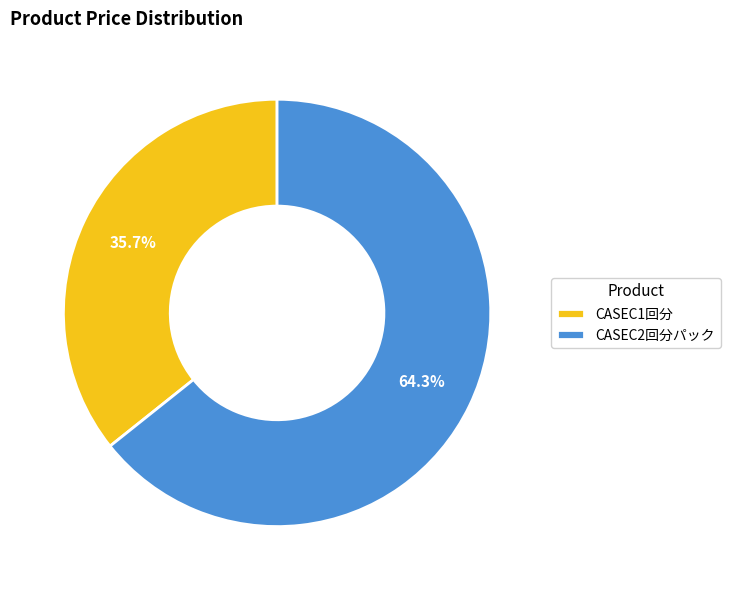

What portion of the pie excludes CASEC1回分?

64.3%